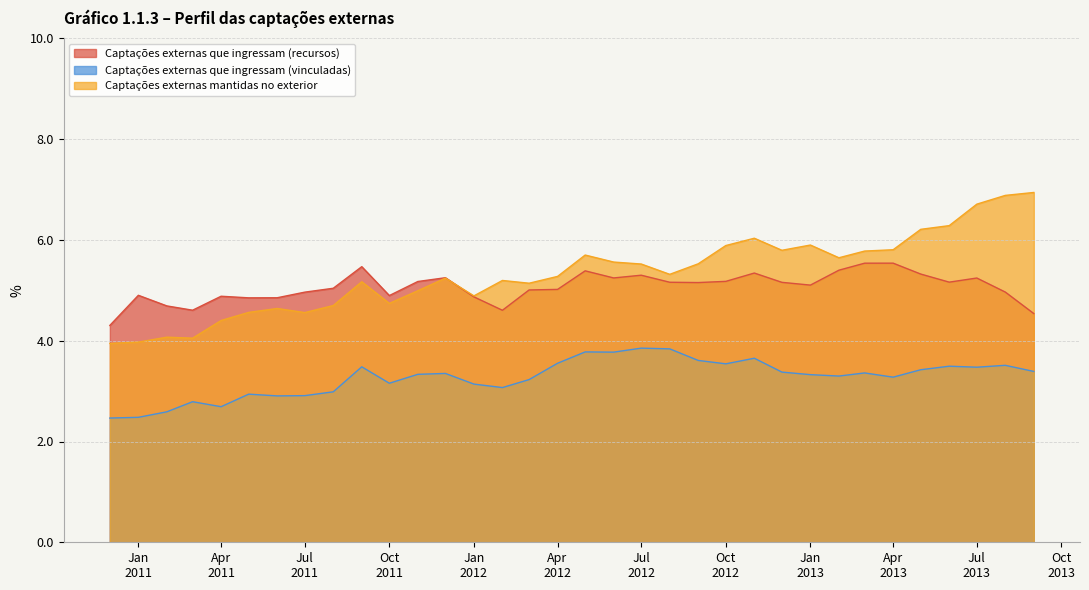

True or false: Captações externas que ingressam (vinculadas) and Captações externas que ingressam (recursos) intersect in this chart.

False